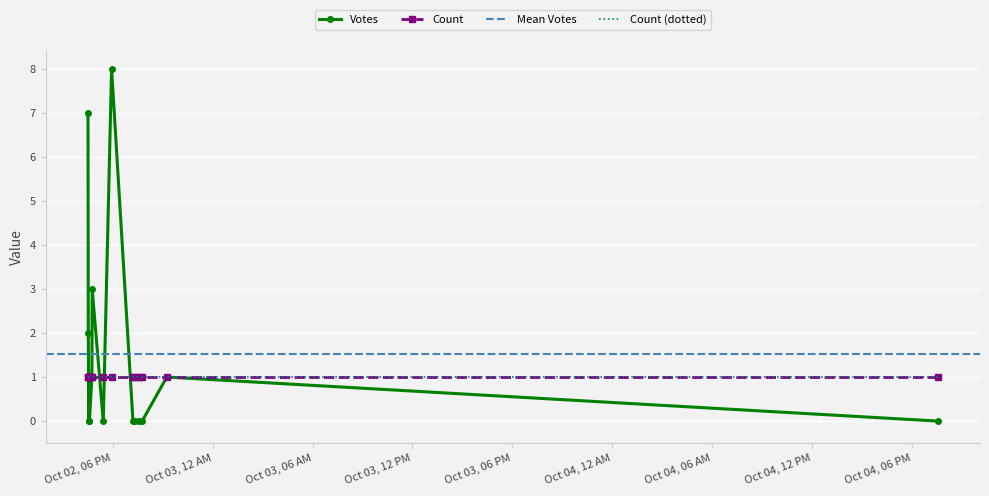

How many data points does each series have?

15